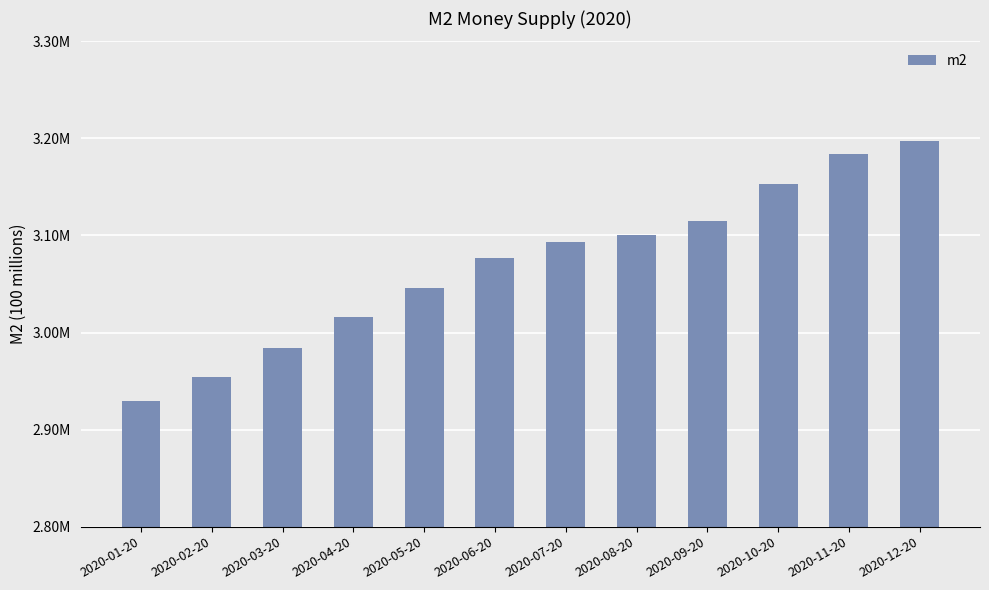

What is the change in value from 2020-08-20 to 2020-11-20?

+83127.5